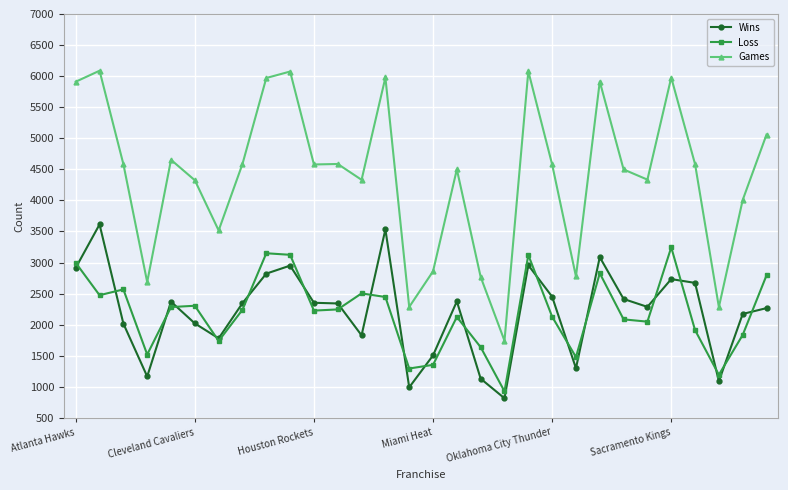

What is the minimum value shown in the chart?

815